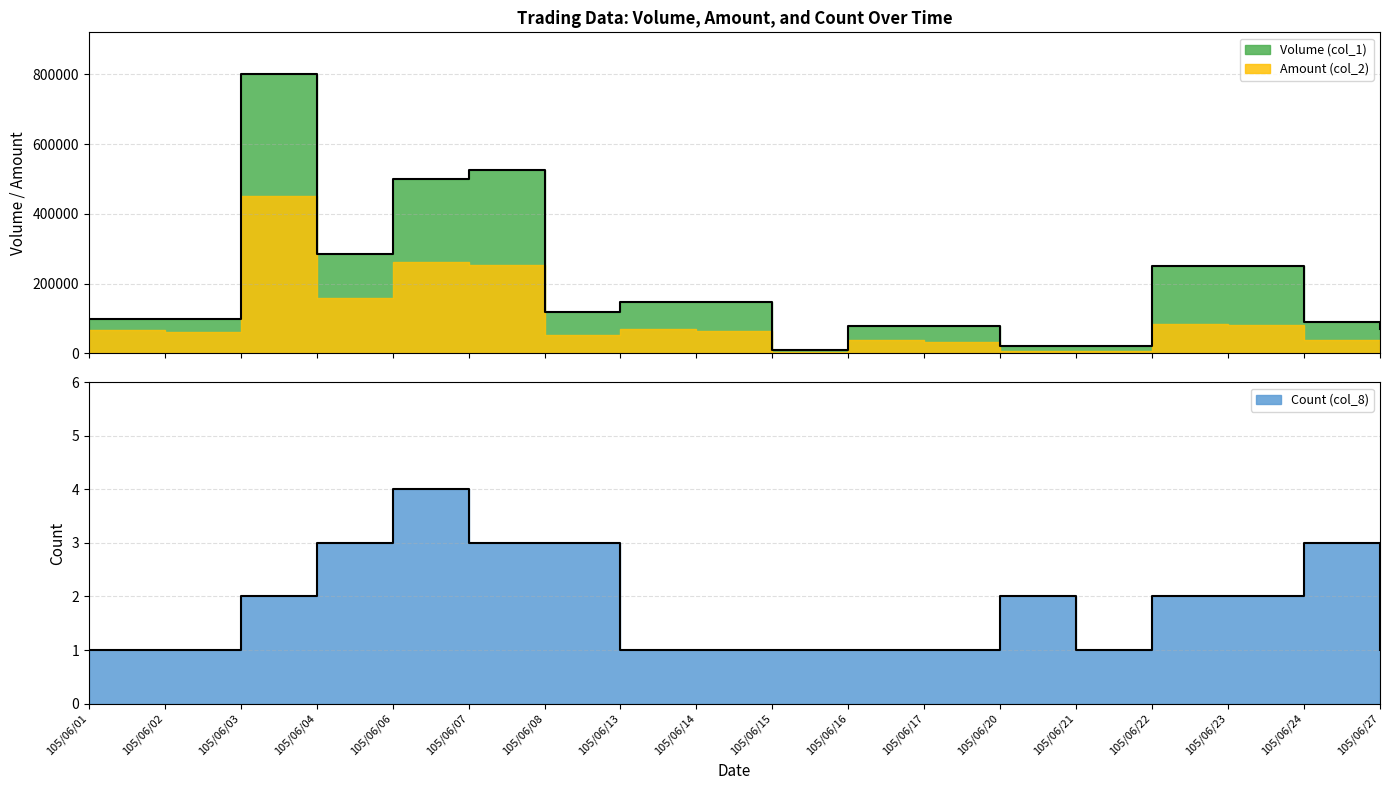

Which has a higher value, 105/06/17 or 105/06/22?

105/06/22